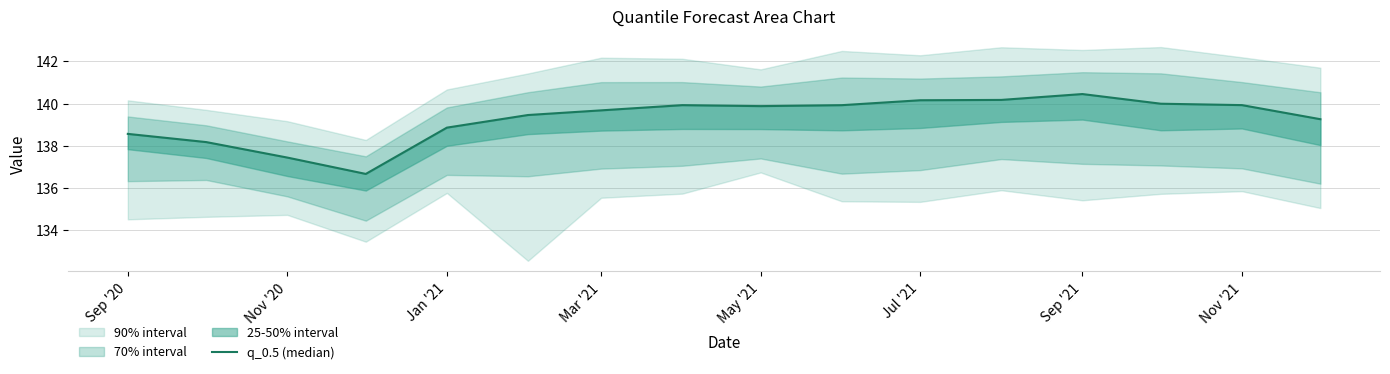

What is the sum of the values at Nov '20 and May '21?

277.3